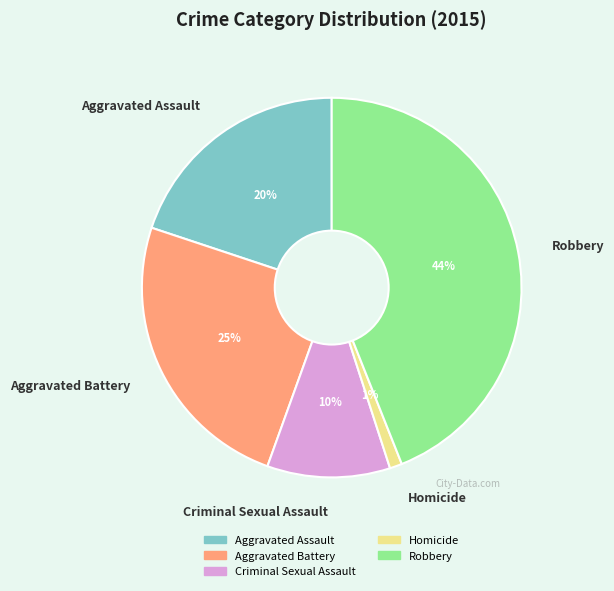

Rank the categories by value from lowest to highest.

Homicide, Criminal Sexual Assault, Aggravated Assault, Aggravated Battery, Robbery